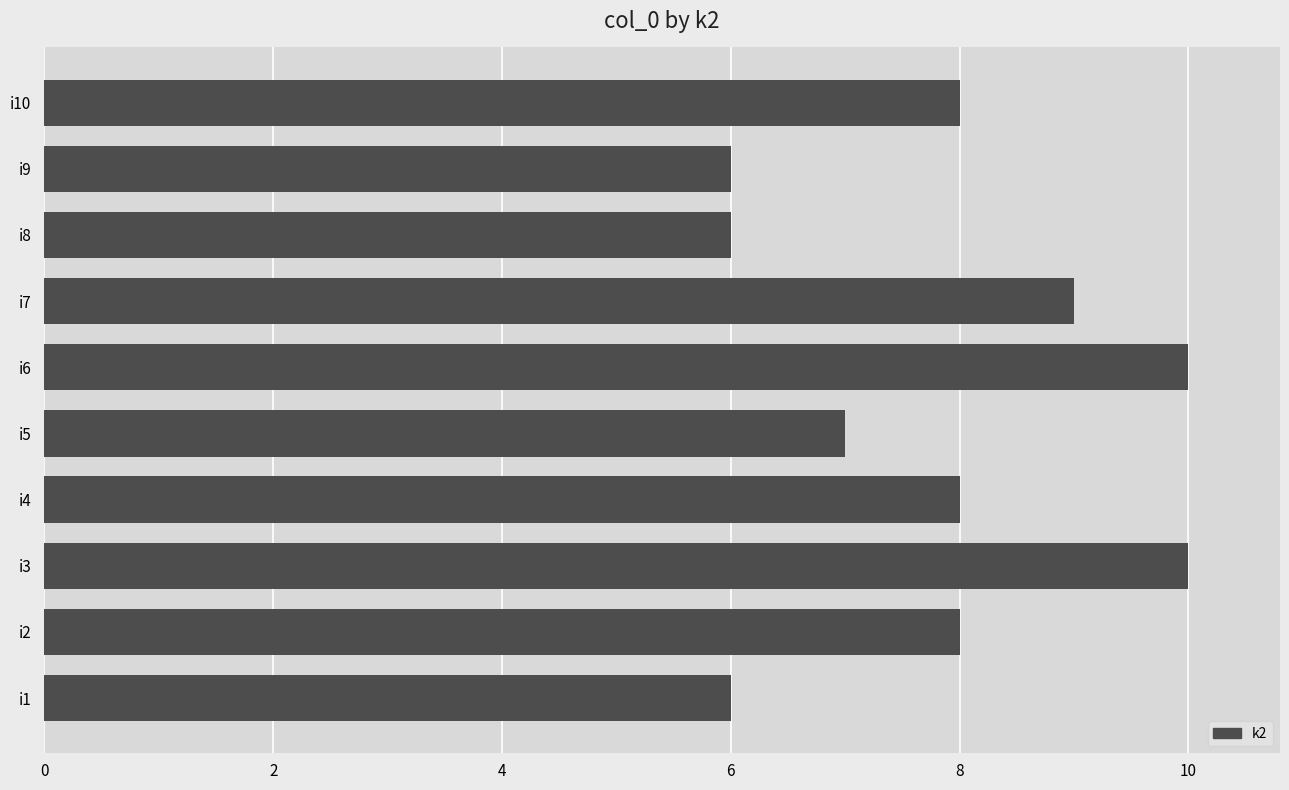

Does the chart contain any negative values?

No